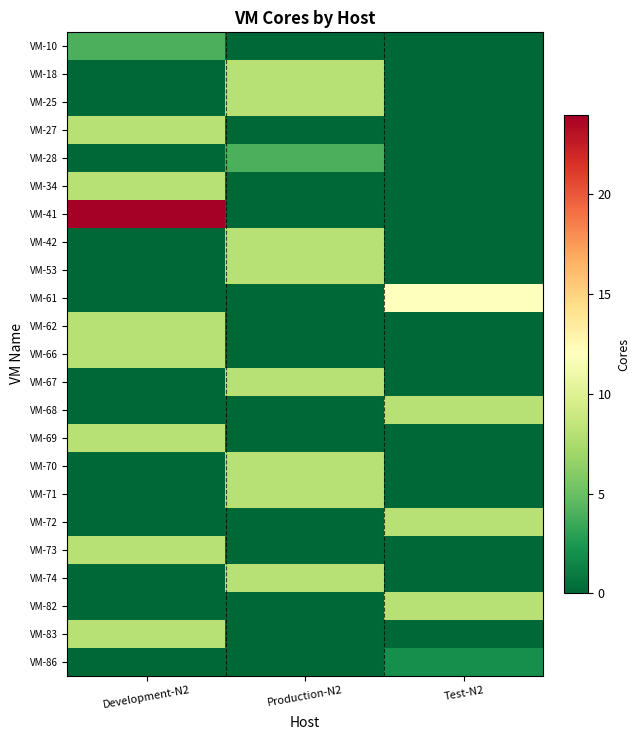

Reading left to right, what are all the values shown in this chart?

VM-10: Development-N2=4	Production-N2=0	Test-N2=0
VM-18: Development-N2=0	Production-N2=8	Test-N2=0
VM-25: Development-N2=0	Production-N2=8	Test-N2=0
VM-27: Development-N2=8	Production-N2=0	Test-N2=0
VM-28: Development-N2=0	Production-N2=4	Test-N2=0
VM-34: Development-N2=8	Production-N2=0	Test-N2=0
VM-41: Development-N2=24	Production-N2=0	Test-N2=0
VM-42: Development-N2=0	Production-N2=8	Test-N2=0
VM-53: Development-N2=0	Production-N2=8	Test-N2=0
VM-61: Development-N2=0	Production-N2=0	Test-N2=12
VM-62: Development-N2=8	Production-N2=0	Test-N2=0
VM-66: Development-N2=8	Production-N2=0	Test-N2=0
VM-67: Development-N2=0	Production-N2=8	Test-N2=0
VM-68: Development-N2=0	Production-N2=0	Test-N2=8
VM-69: Development-N2=8	Production-N2=0	Test-N2=0
VM-70: Development-N2=0	Production-N2=8	Test-N2=0
VM-71: Development-N2=0	Production-N2=8	Test-N2=0
VM-72: Development-N2=0	Production-N2=0	Test-N2=8
VM-73: Development-N2=8	Production-N2=0	Test-N2=0
VM-74: Development-N2=0	Production-N2=8	Test-N2=0
VM-82: Development-N2=0	Production-N2=0	Test-N2=8
VM-83: Development-N2=8	Production-N2=0	Test-N2=0
VM-86: Development-N2=0	Production-N2=0	Test-N2=2